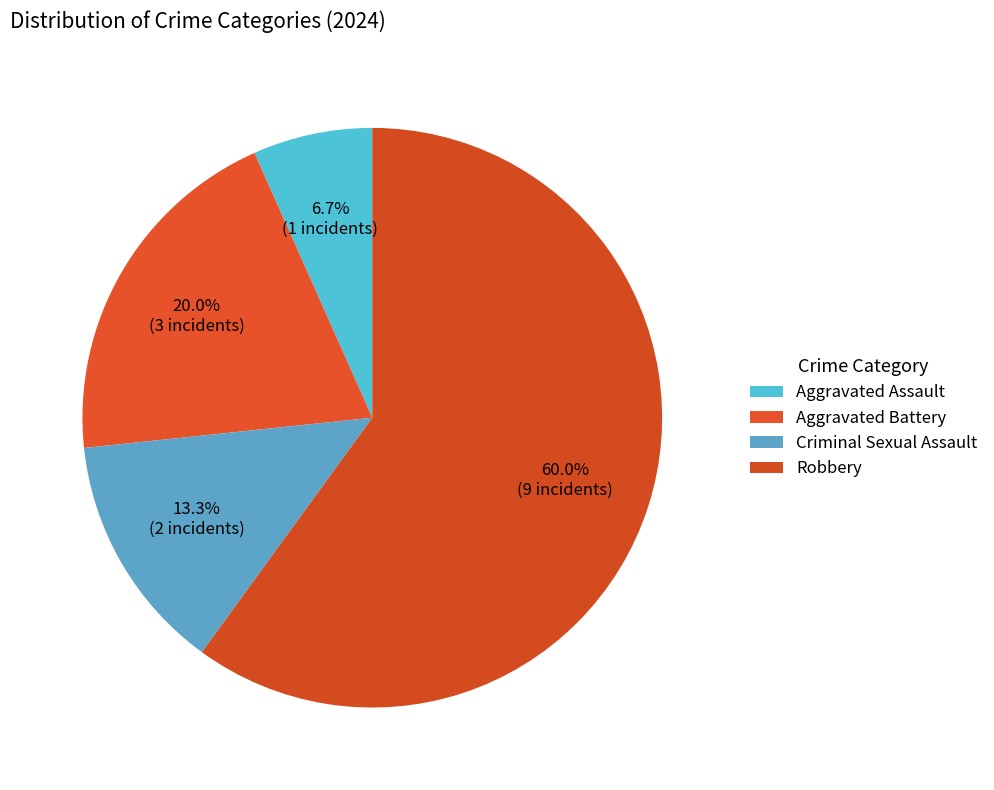

Combined, do Robbery and Aggravated Assault account for over 50%?

Yes